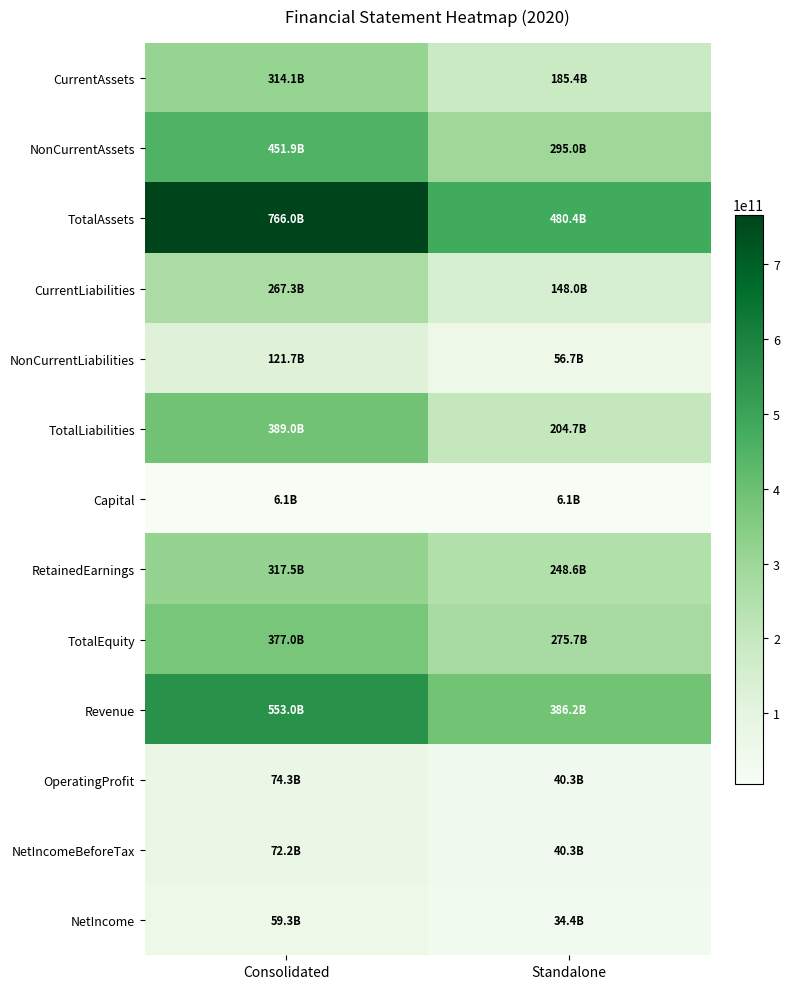

Reading right to left, transcribe all the data shown in this chart.

CurrentAssets: Standalone=185416424366	Consolidated=314069599558
NonCurrentAssets: Standalone=294998753868	Consolidated=451920176072
TotalAssets: Standalone=480415178234	Consolidated=765989775630
CurrentLiabilities: Standalone=148025944685	Consolidated=267309467891
NonCurrentLiabilities: Standalone=56698930773	Consolidated=121698037747
TotalLiabilities: Standalone=204724875458	Consolidated=389007505638
Capital: Standalone=6084556500	Consolidated=6084556500
RetainedEarnings: Standalone=248618372396	Consolidated=317532453403
TotalEquity: Standalone=275690302776	Consolidated=376982269992
Revenue: Standalone=386222751107	Consolidated=553012153653
OperatingProfit: Standalone=40296410598	Consolidated=74317231751
NetIncomeBeforeTax: Standalone=40314650556	Consolidated=72155214447
NetIncome: Standalone=34402918970	Consolidated=59261938767